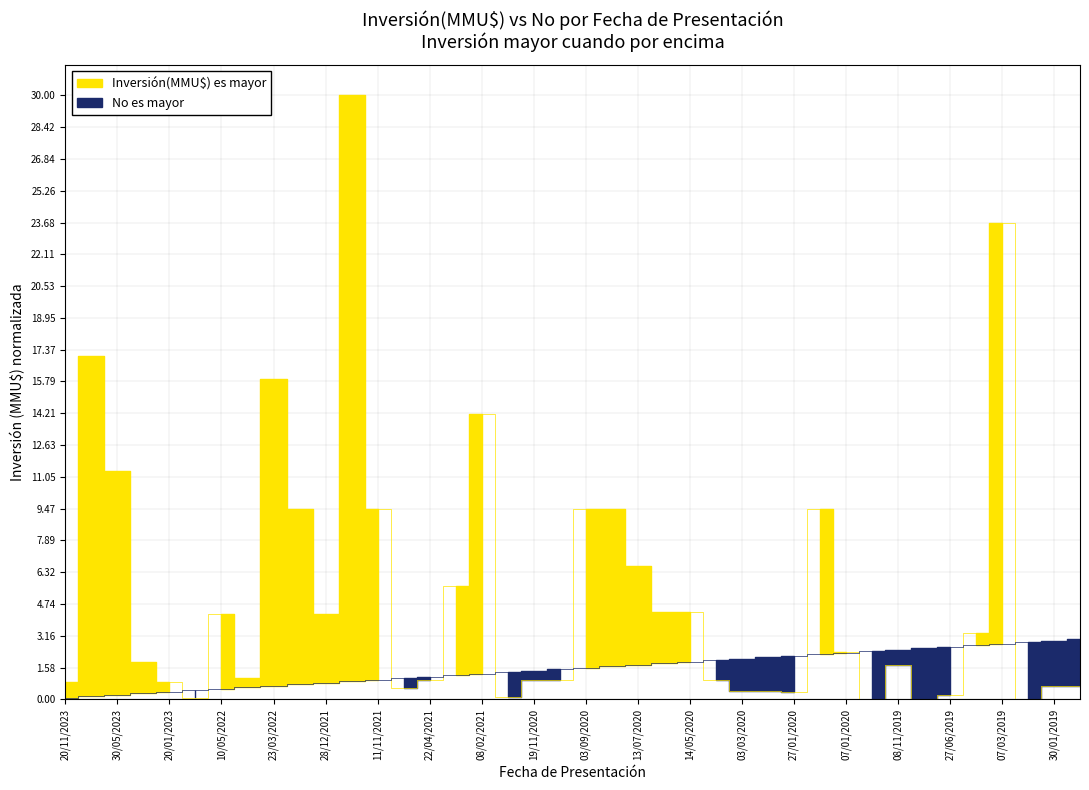

What is the label of the 12th point from the left?

16/12/2021